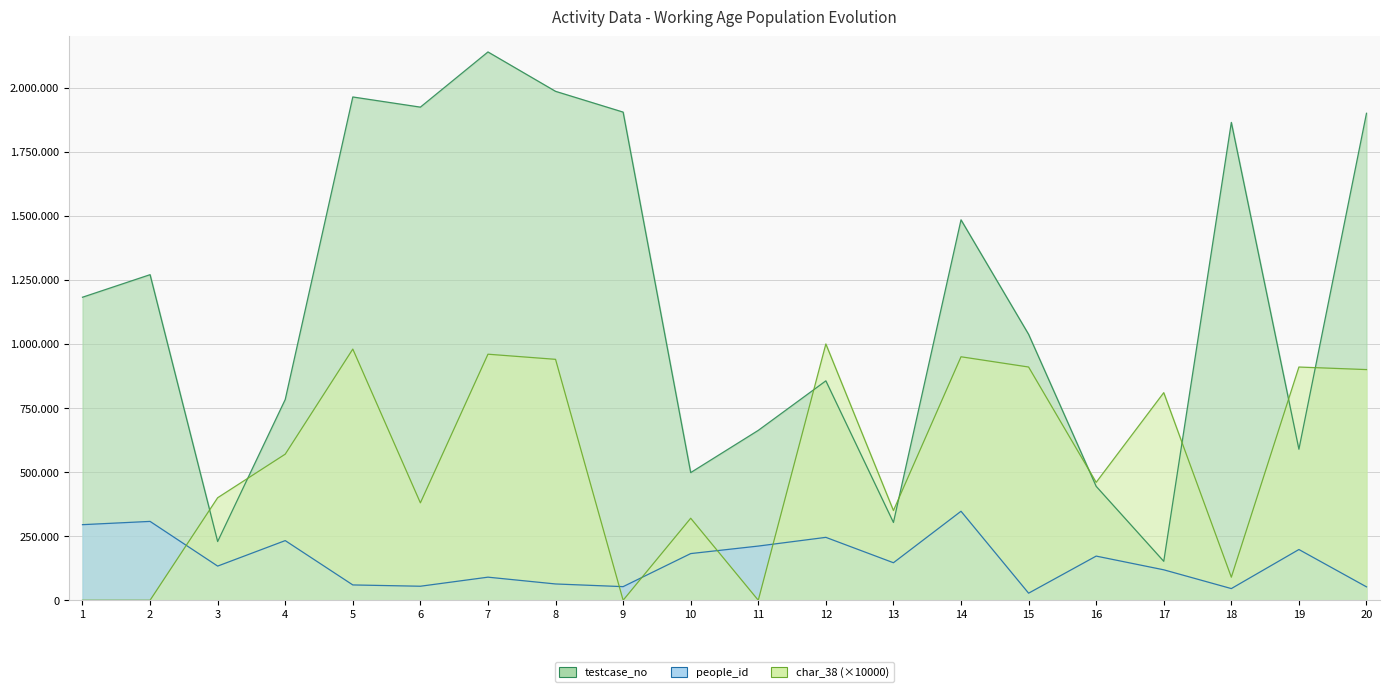

Rank the series at 18 from lowest to highest value.

people_id, char_38, testcase_no